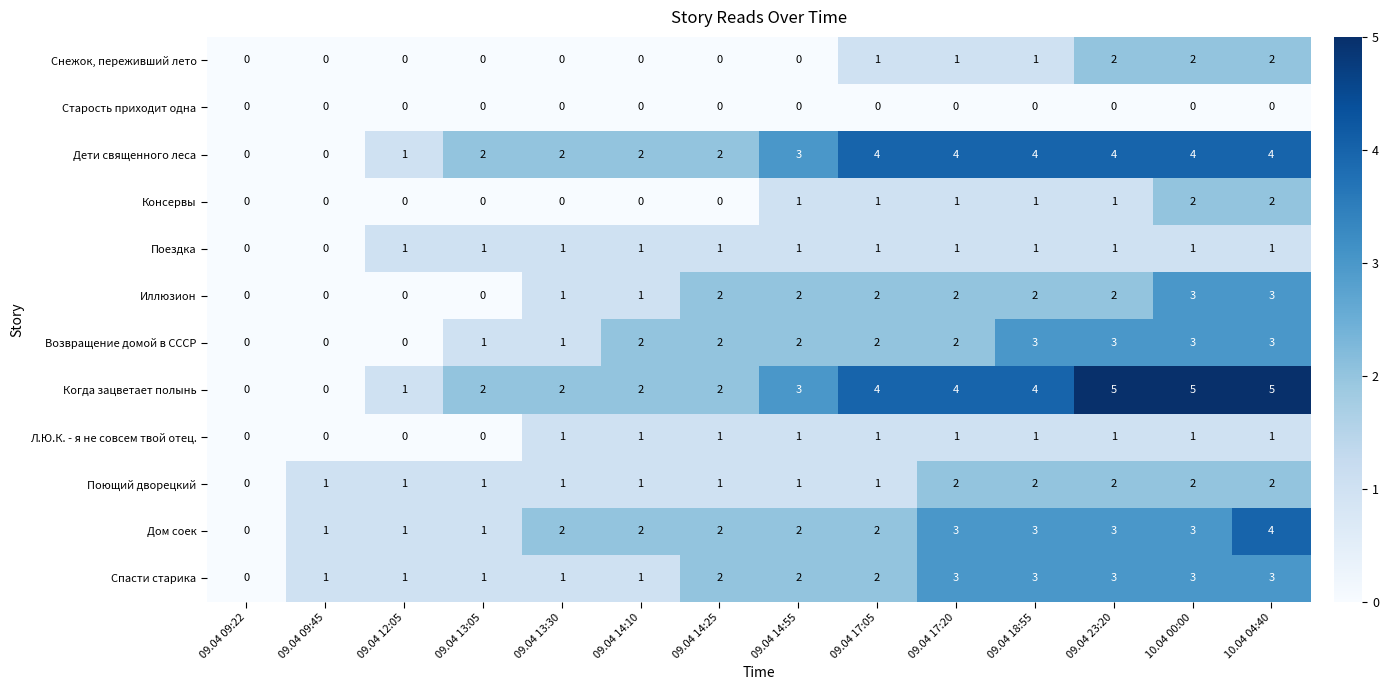

What is the difference between the maximum and minimum values in the Когда зацветает полынь series?

5